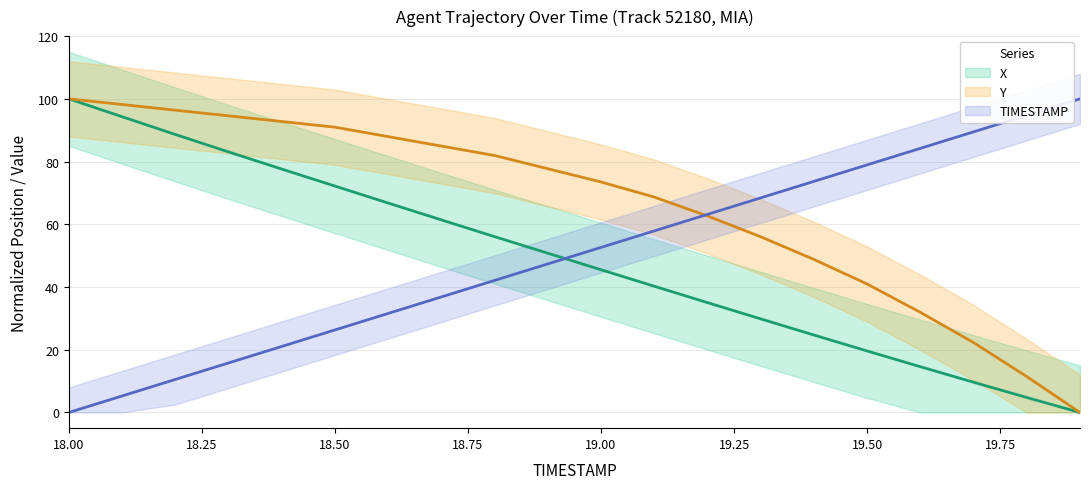

At which label does TIMESTAMP first exceed 52?

19.0